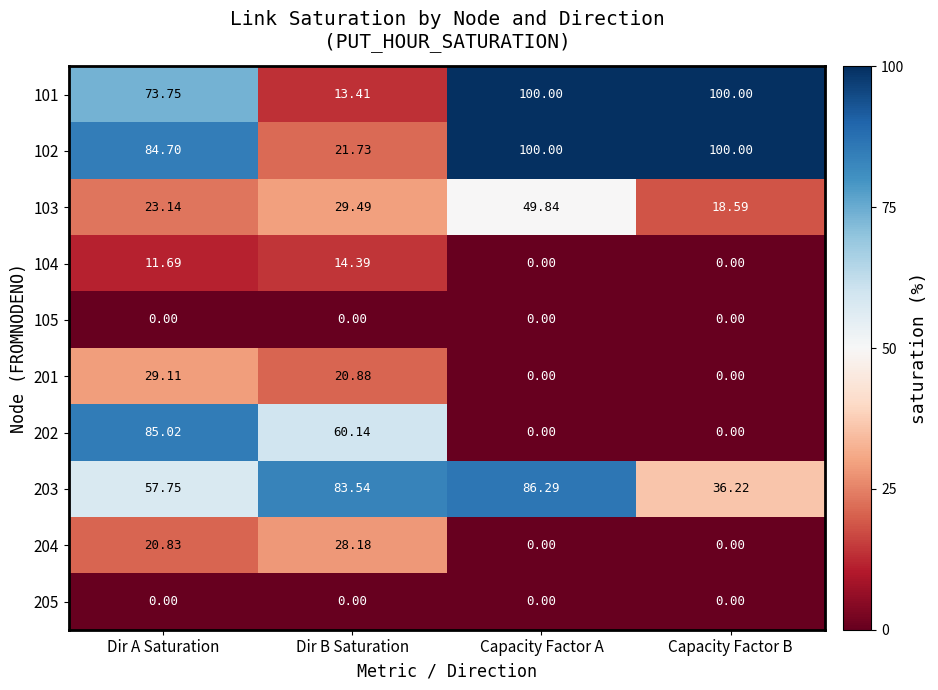

At which label is 103 closest to 34?

Dir B Saturation